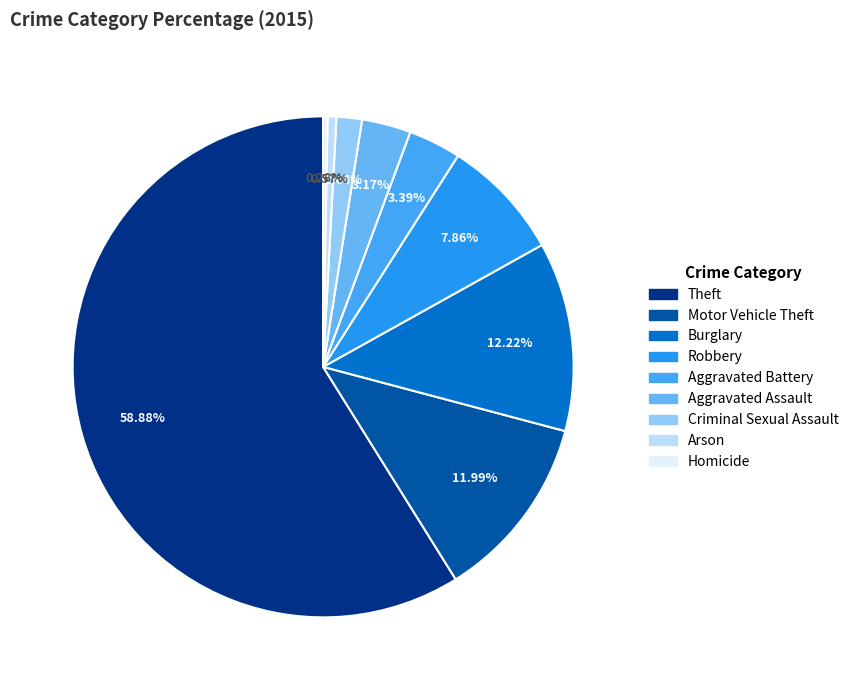

Is there a majority slice in this chart?

Yes